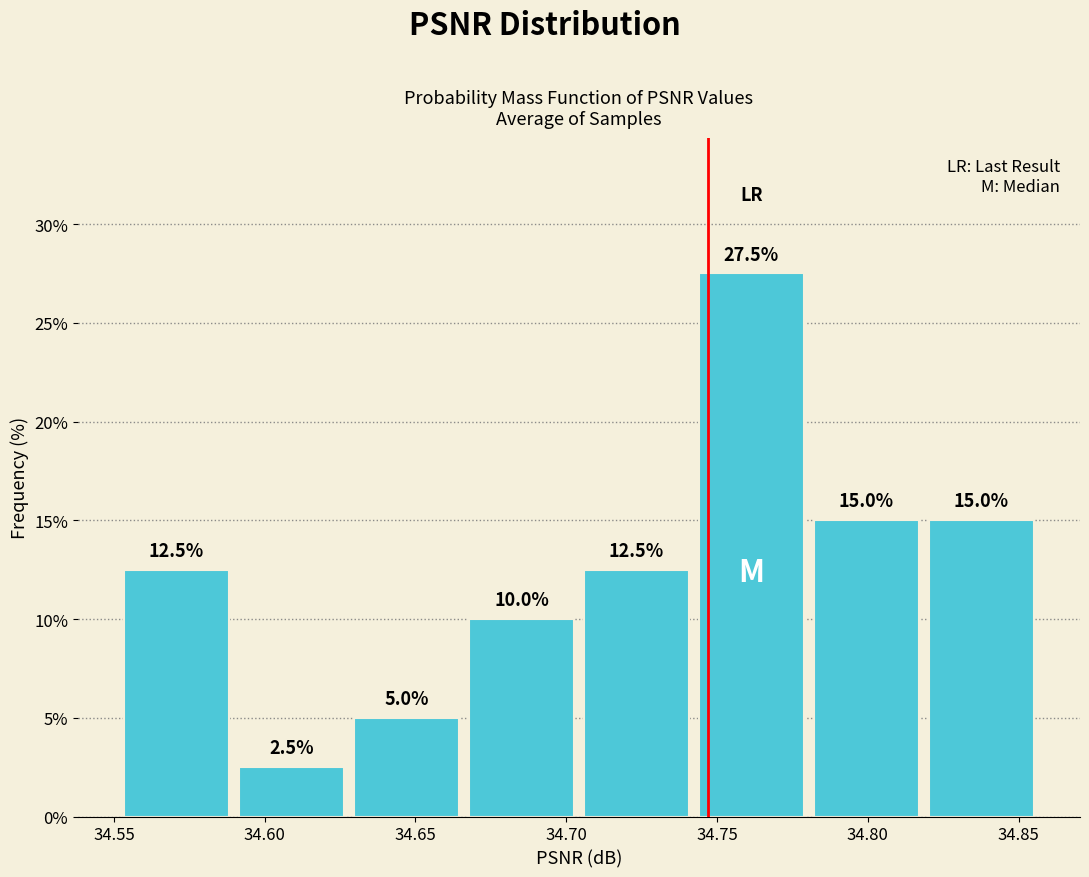

What is the height of the bar covering 34.630 to 34.665 on the x-axis? The bar edges are not printed on the chart, so give them approximately, as read against the axis.

5.0